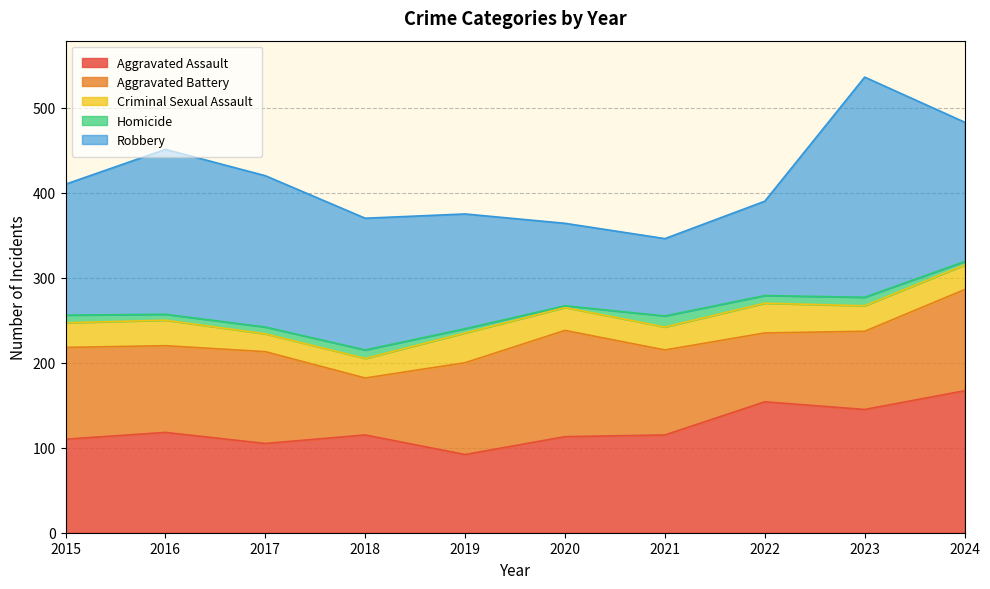

Is it true that Homicide equals 3 at 2017?

False